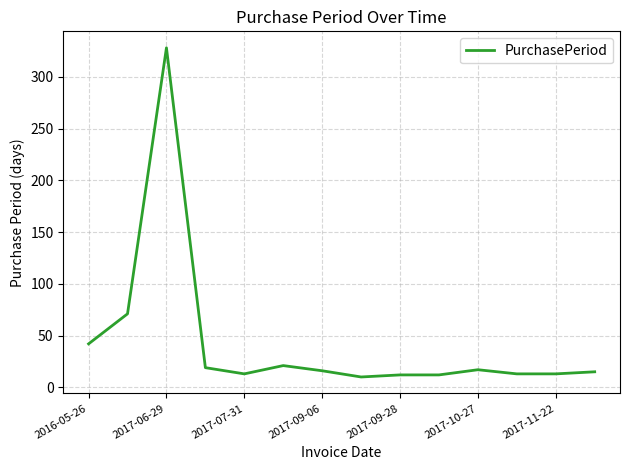

What is the greatest value displayed?

328